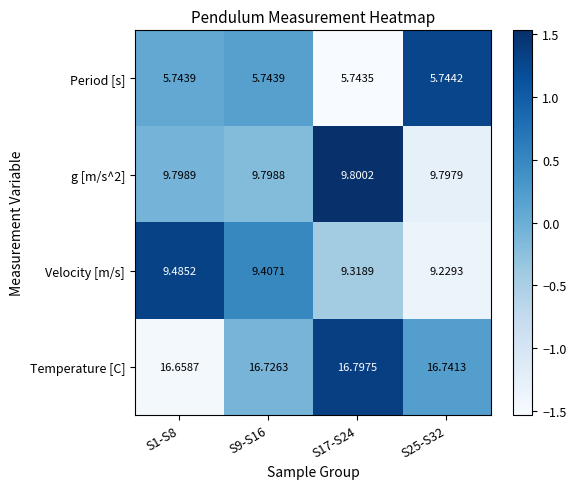

Which series has the largest total across all categories?

Temperature [C]